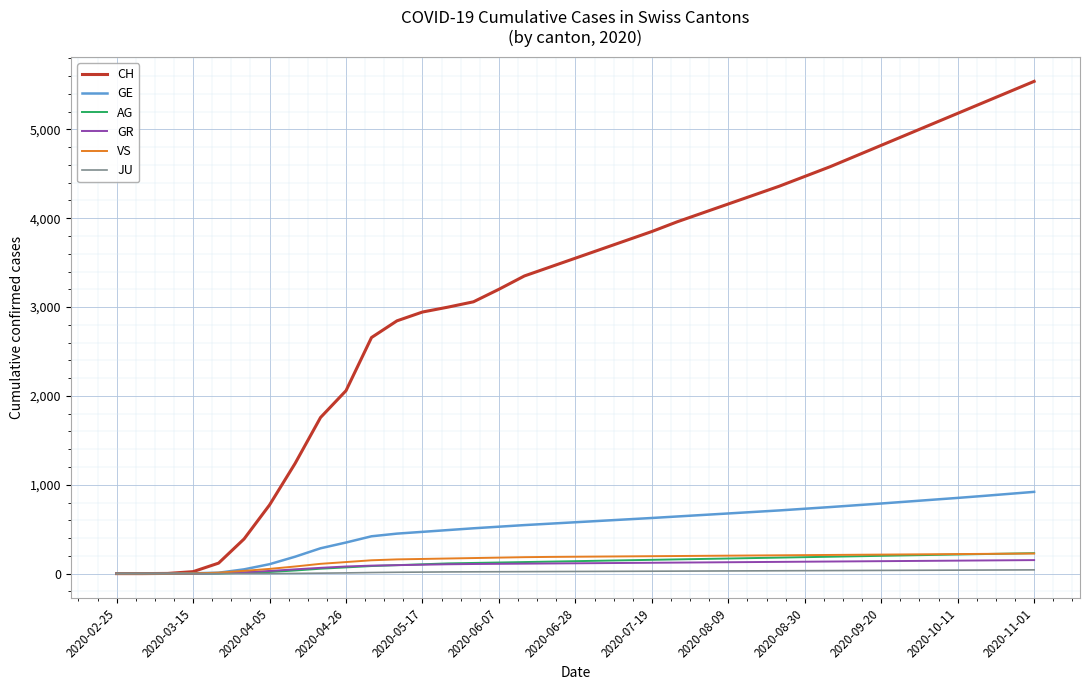

Which series has the widest spread of values?

CH